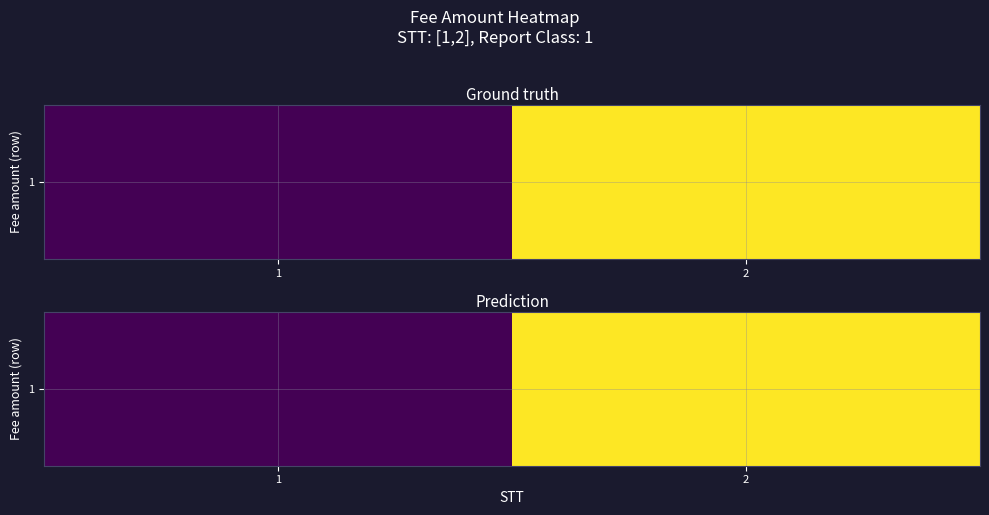

How many values are between 36000 and 85531?

2